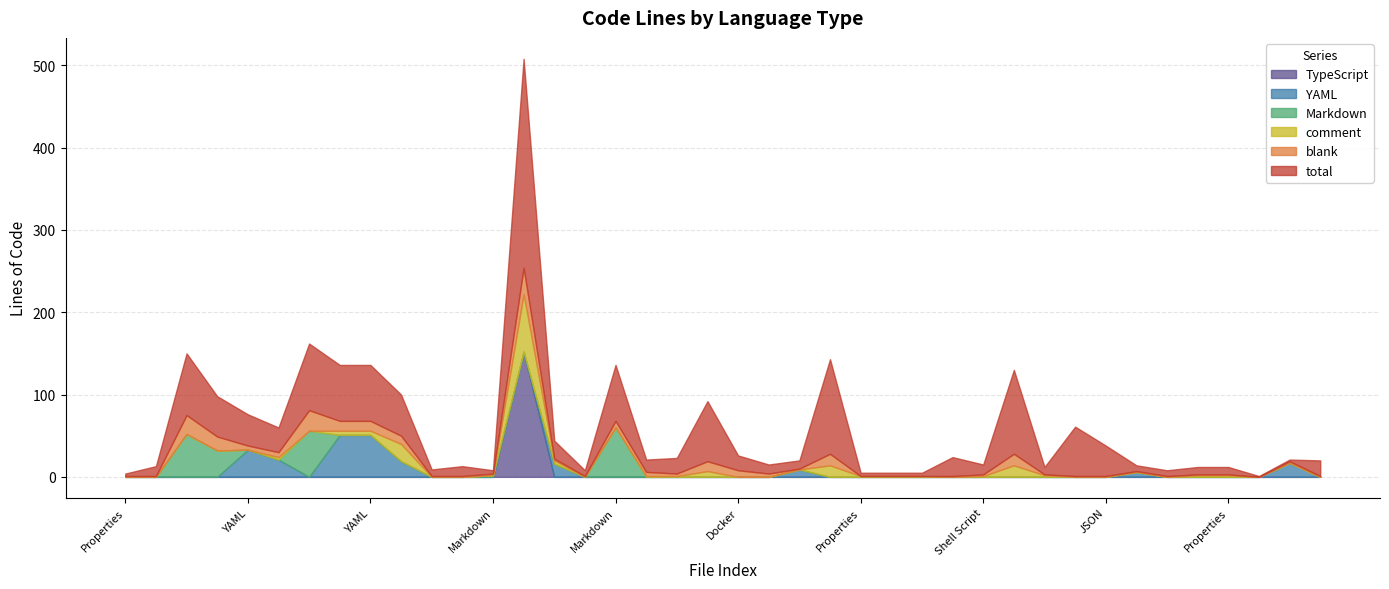

Which series has the largest range (max minus min)?

total